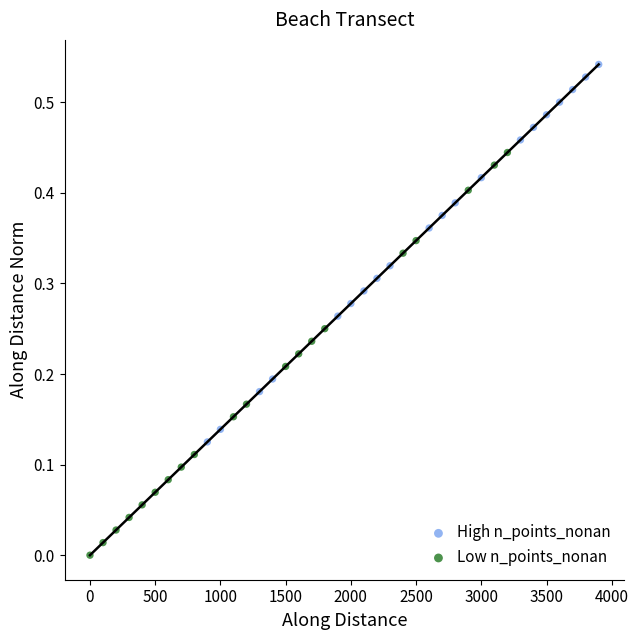

Which series contains the highest Y value?

High n_points_nonan